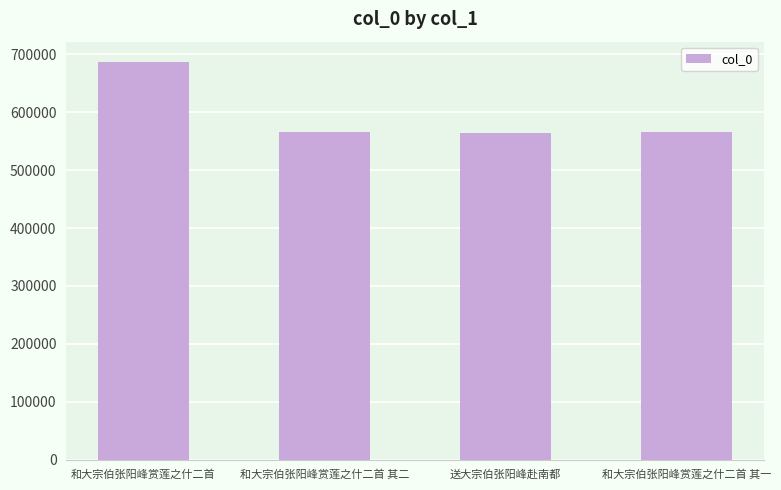

What is the label of the 3rd bar from the left?

送大宗伯张阳峰赴南都